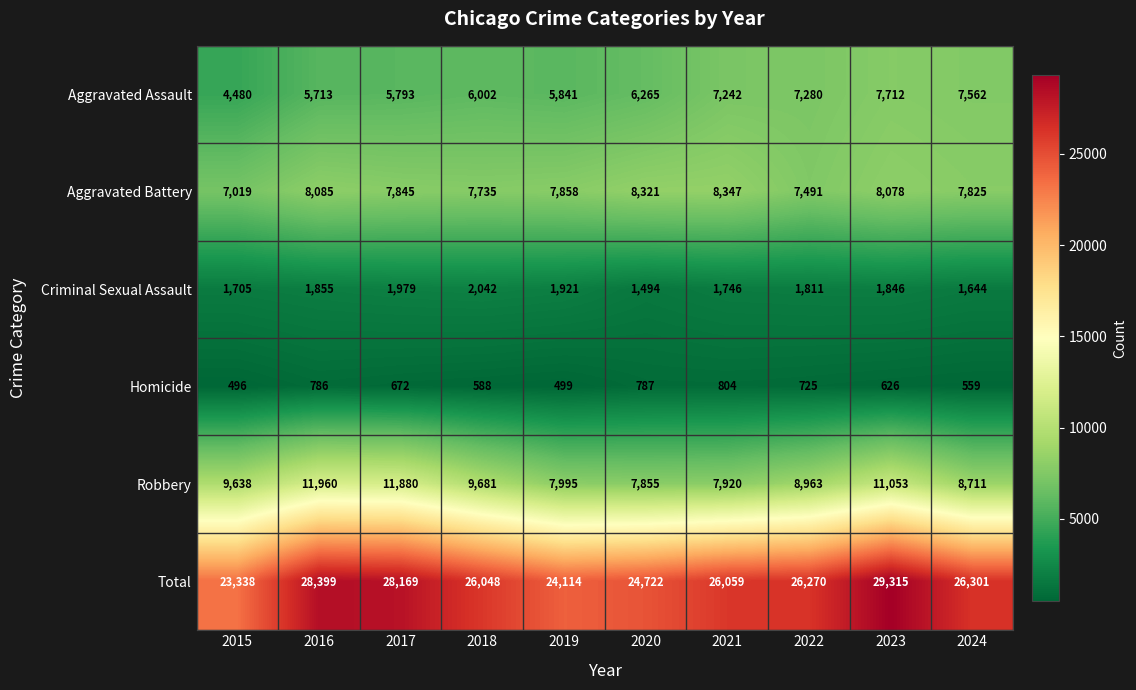

Rank the series by their maximum value, from highest to lowest.

Total, Robbery, Aggravated Battery, Aggravated Assault, Criminal Sexual Assault, Homicide